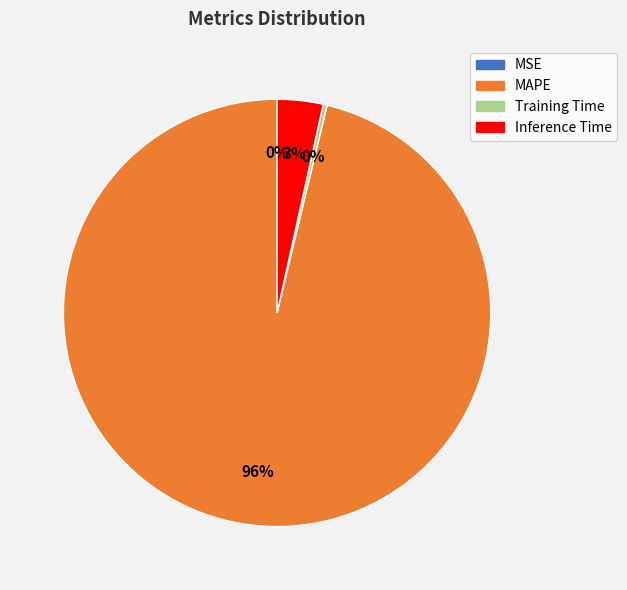

Which slice is the largest?

MAPE